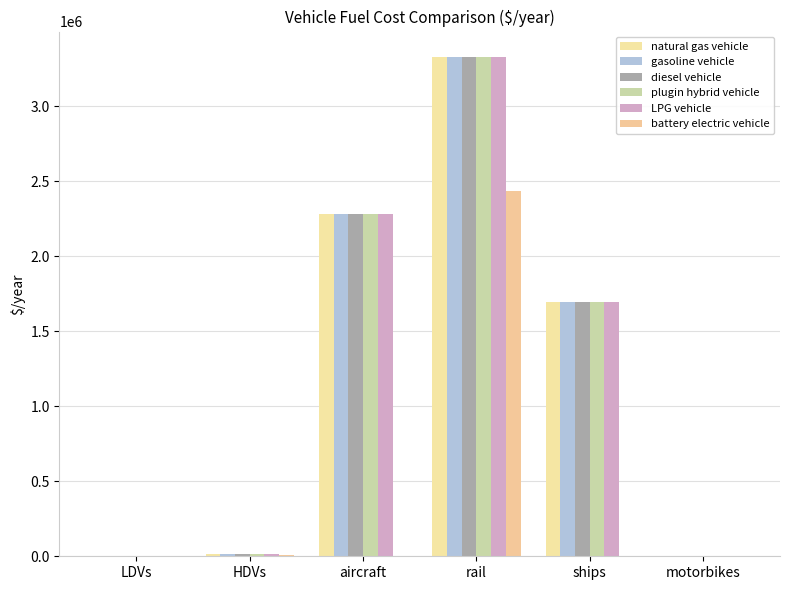

What are all the series names shown in the legend?

natural gas vehicle, gasoline vehicle, diesel vehicle, plugin hybrid vehicle, LPG vehicle, battery electric vehicle